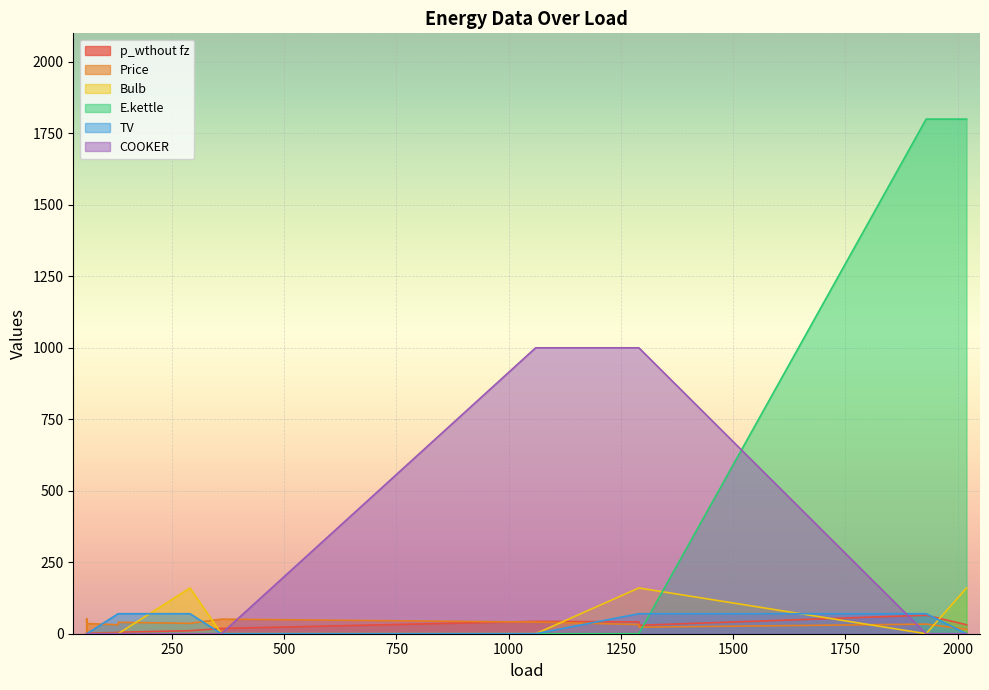

At how many categories does at least one series exceed 353?

5